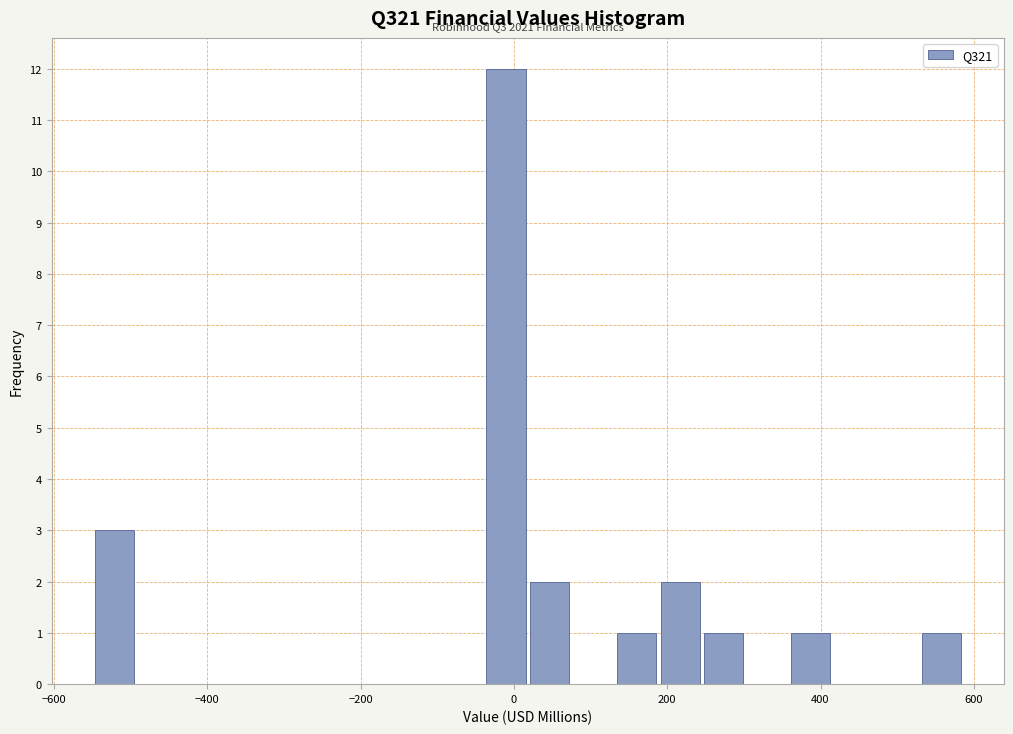

Around what value on the x-axis is the tallest bar? Give the approximate position of its centre, as read against the axis.

-20